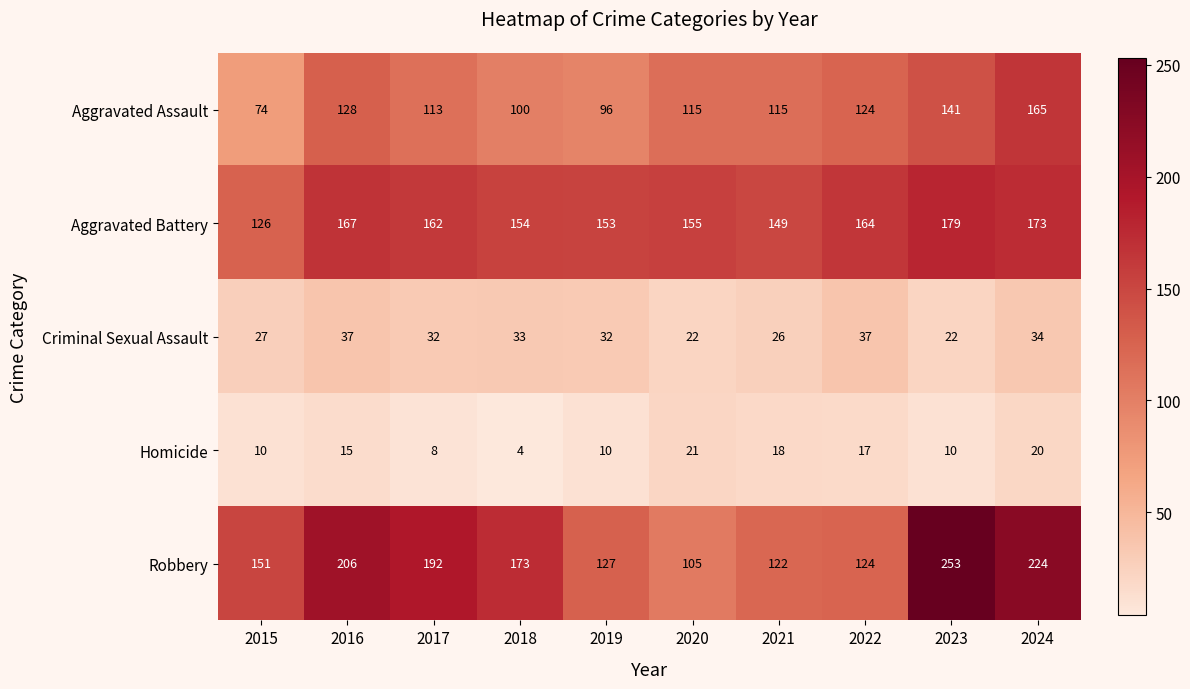

Which series has the largest range (max minus min)?

Robbery